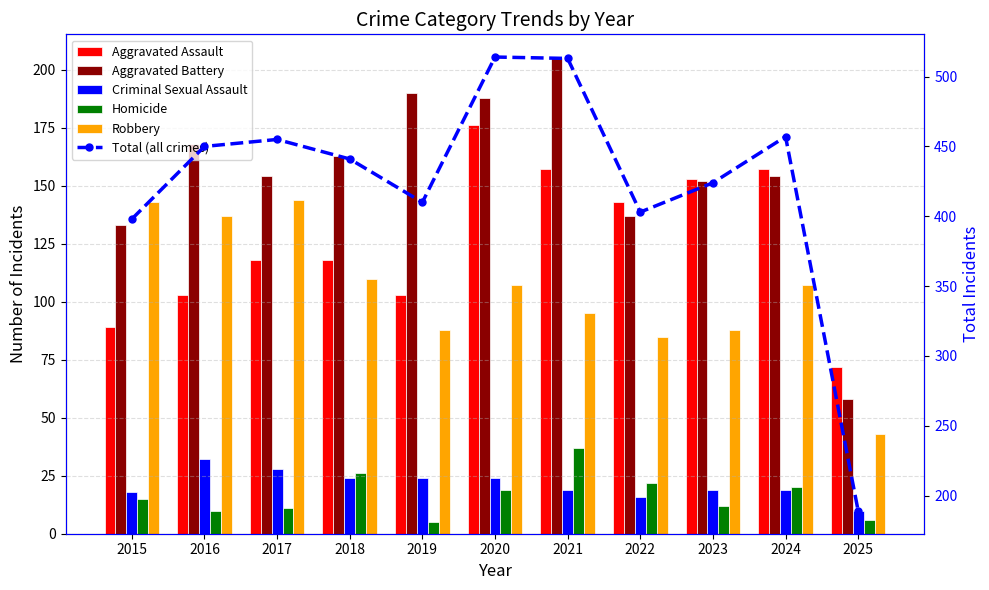

True or false: Aggravated Assault has a value of 63 at 2023.

False